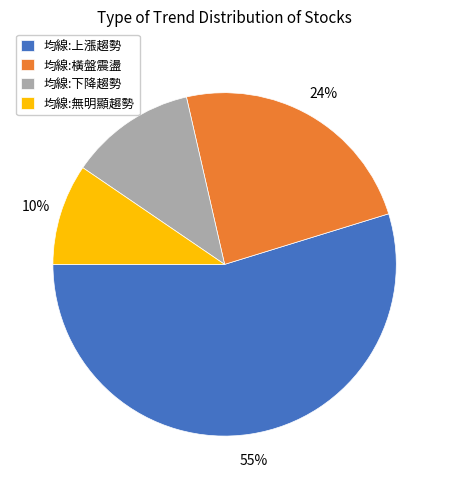

Is there a majority slice in this chart?

Yes